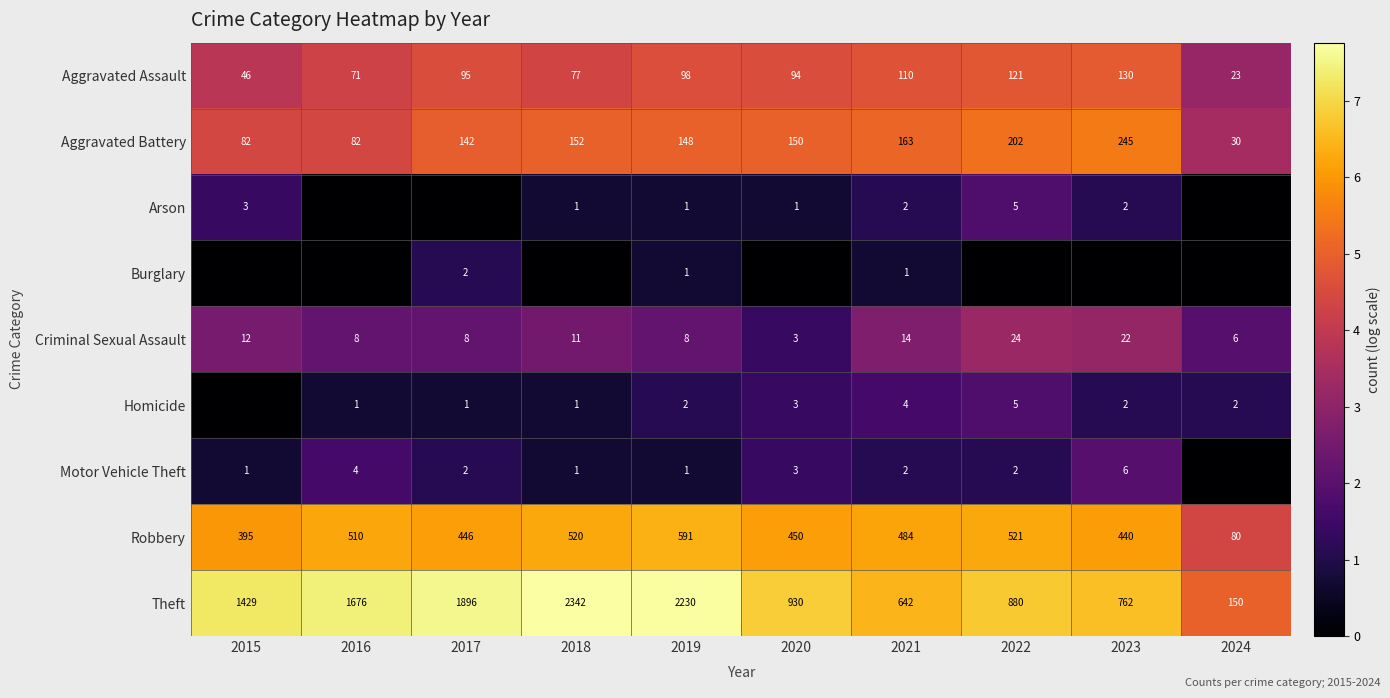

What is the maximum value shown in the chart?

7.8